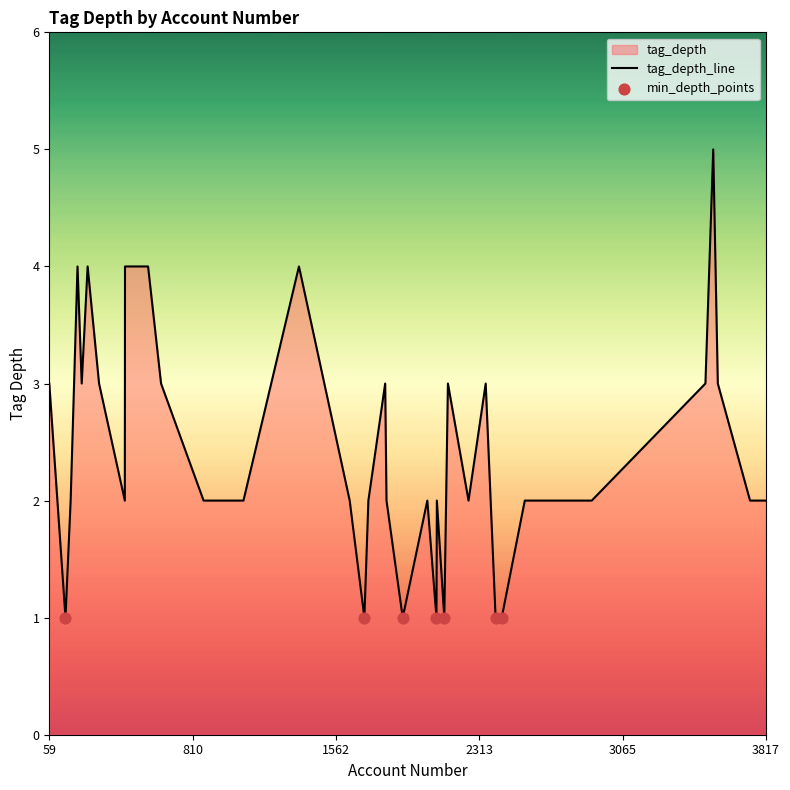

What is the change in value from 260 to 2091?

-2